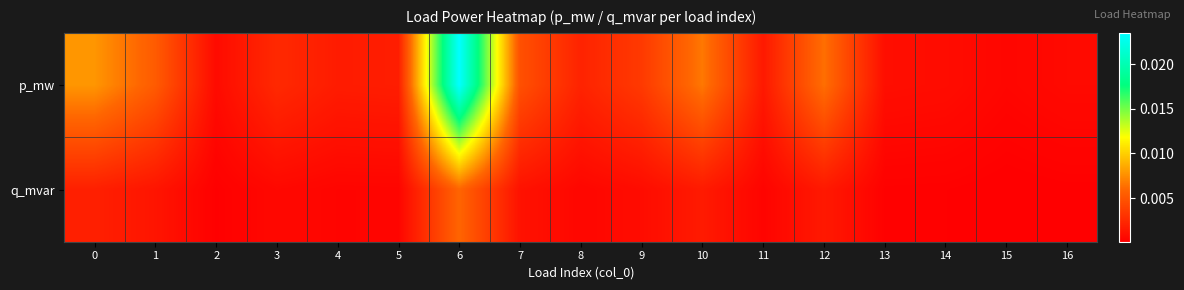

Which series changed the most between 9 and 10?

p_mw